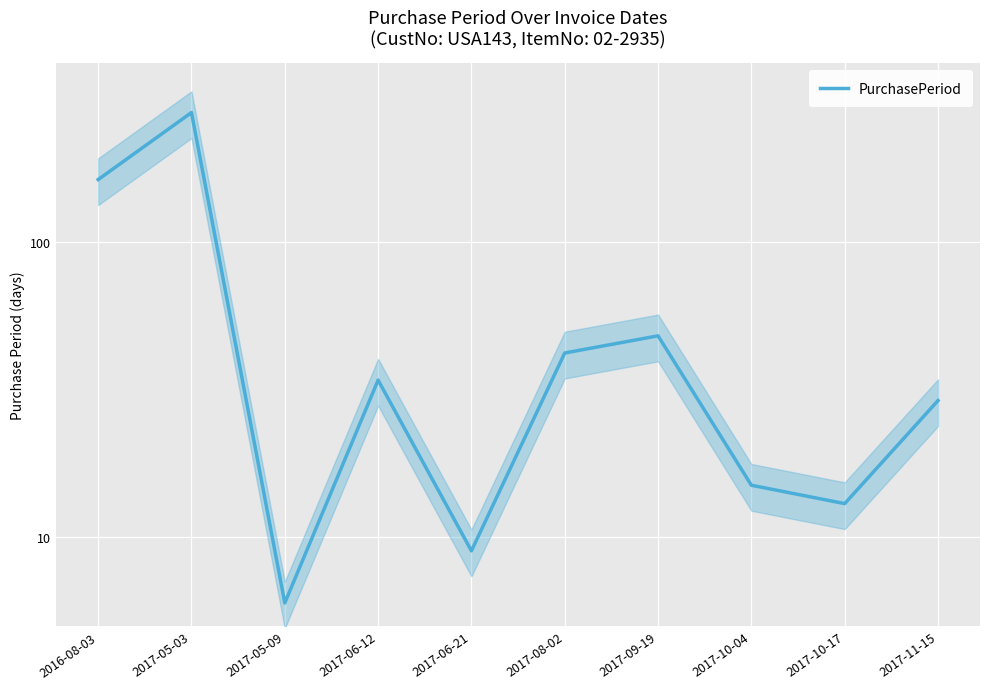

Rank the categories by value from highest to lowest.

2017-05-03, 2016-08-03, 2017-09-19, 2017-08-02, 2017-06-12, 2017-11-15, 2017-10-04, 2017-10-17, 2017-06-21, 2017-05-09